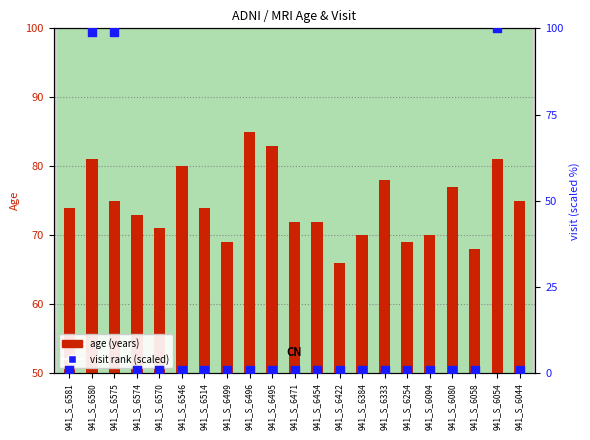

What is the total value across all series at 941_S_6575?

174.0